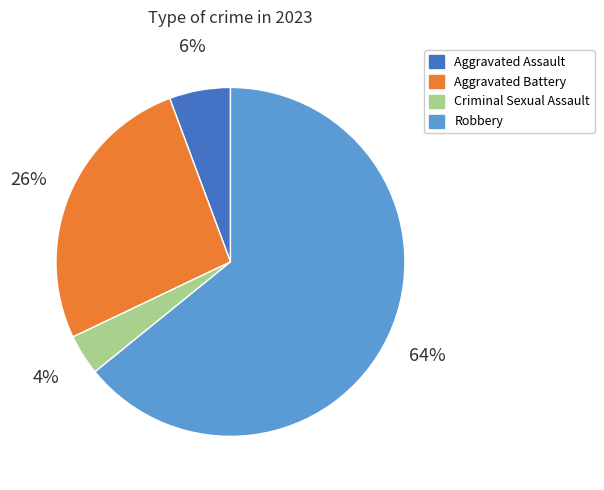

What percentage is the Criminal Sexual Assault slice, to the nearest percent?

4%